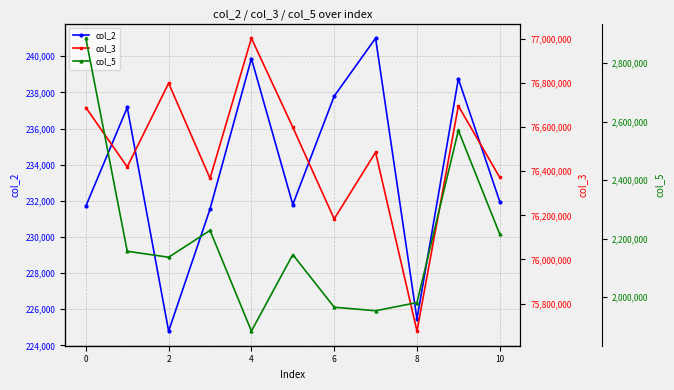

What is the sum of all col_5 values?

24119417